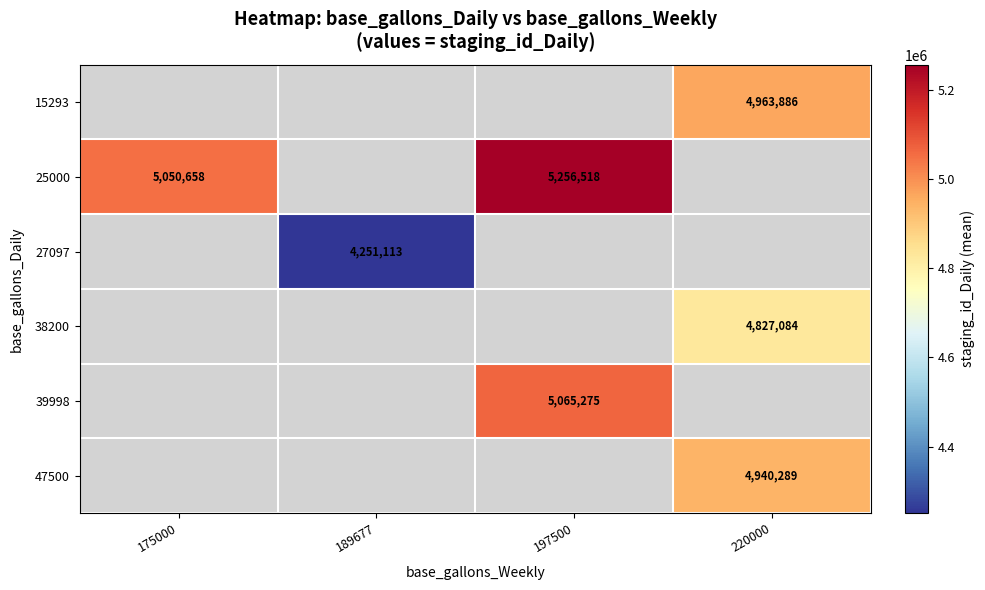

Is the value of 25000 at 175000 greater than the value of 27097 at 189677?

Yes